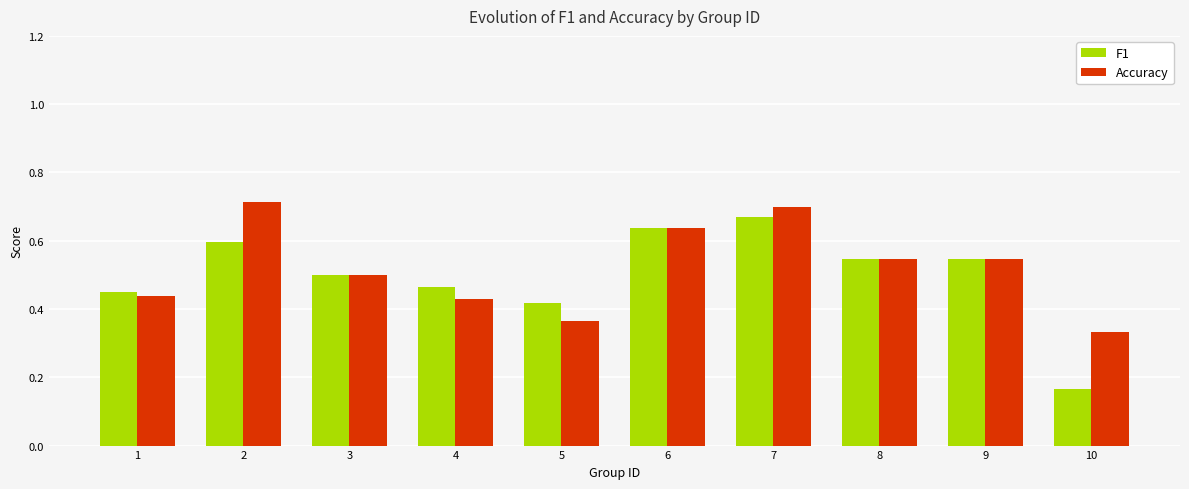

Is it true that Accuracy equals 0.2 at 9?

False